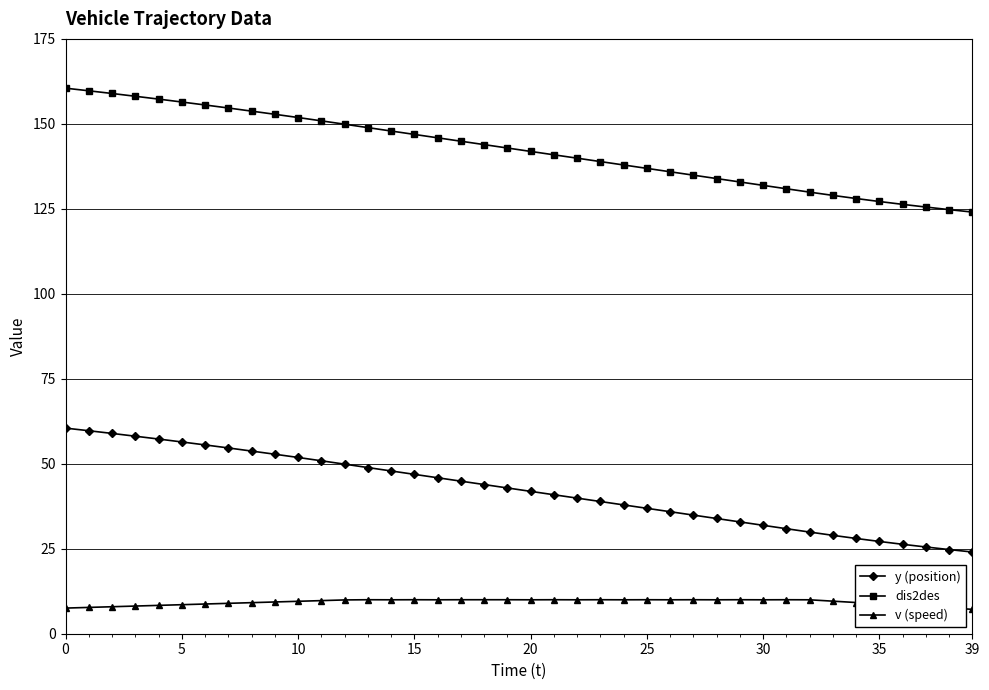

True or false: v (speed) has more than 1 points higher than both neighbors.

True